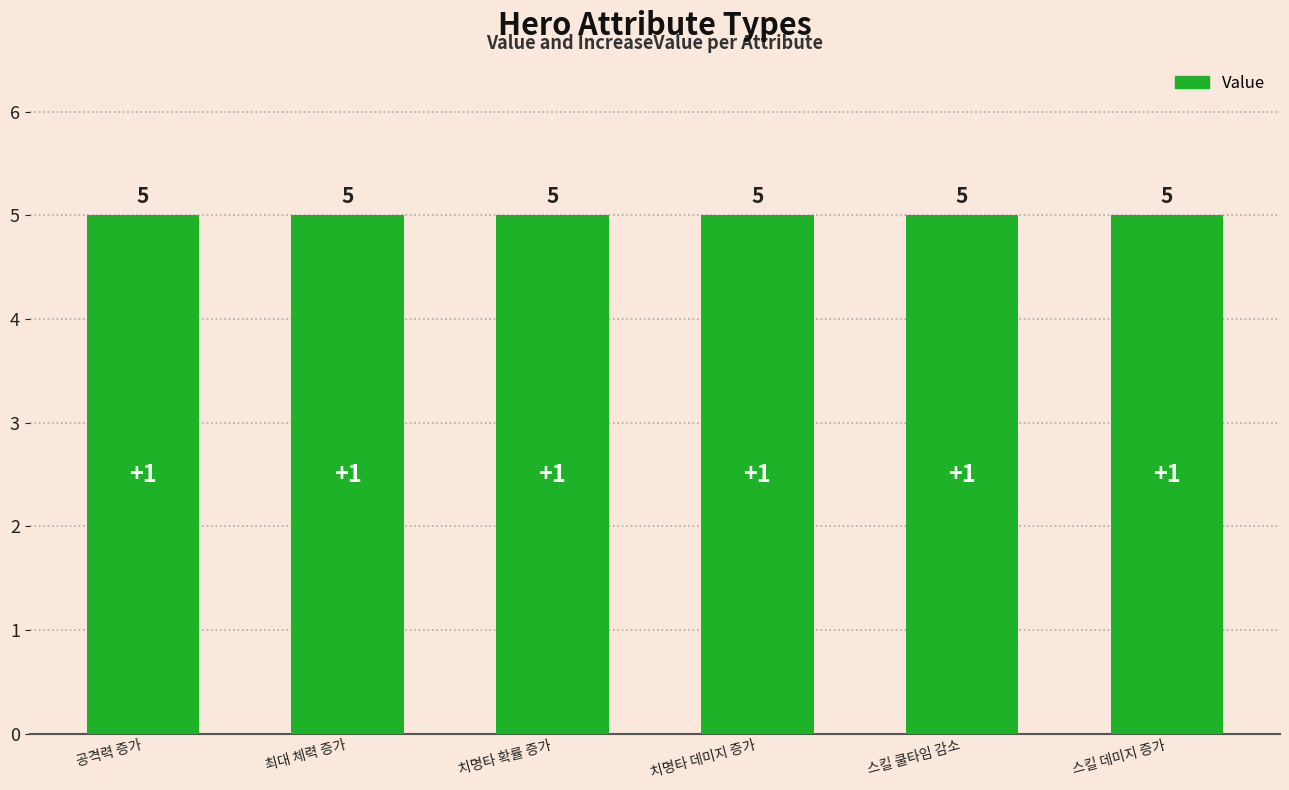

What is the sum of all IncreaseValue values?

6